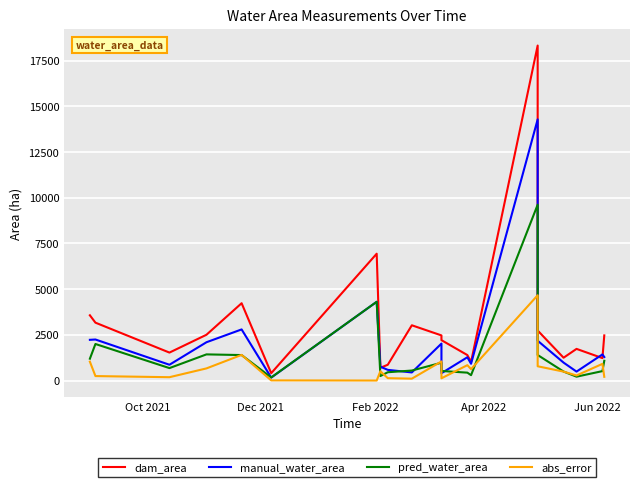

What is the difference between the maximum and minimum values in the dam_area series?

17921.3